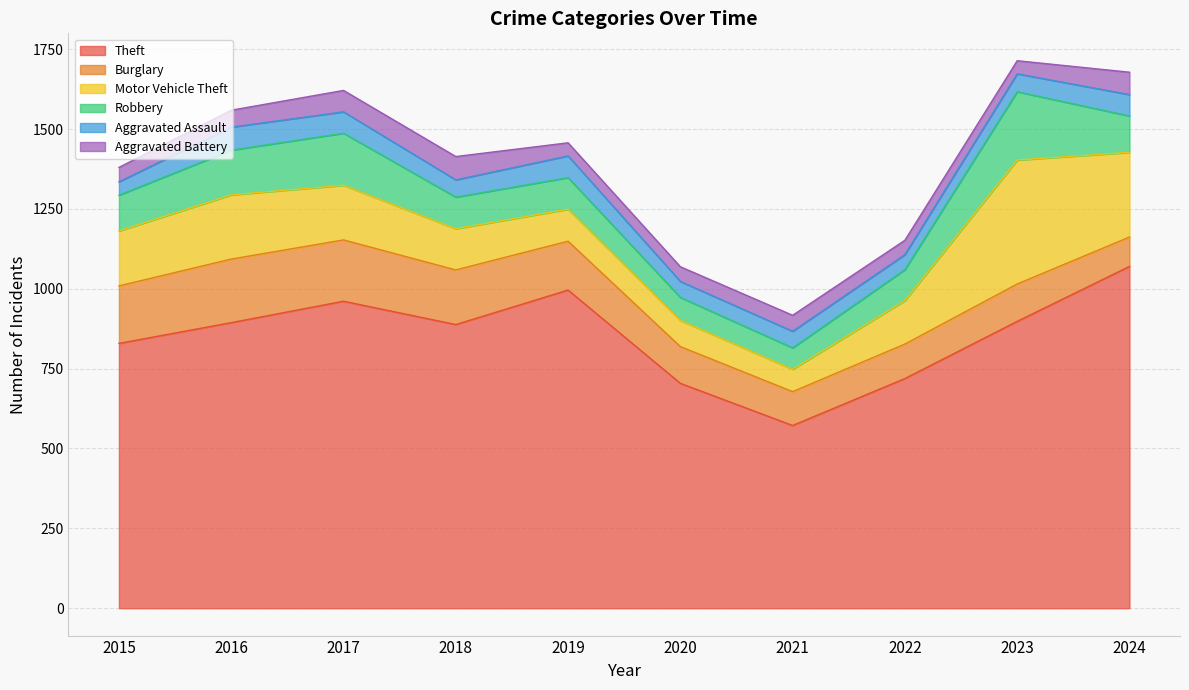

What is the average value of the Aggravated Battery series?

53